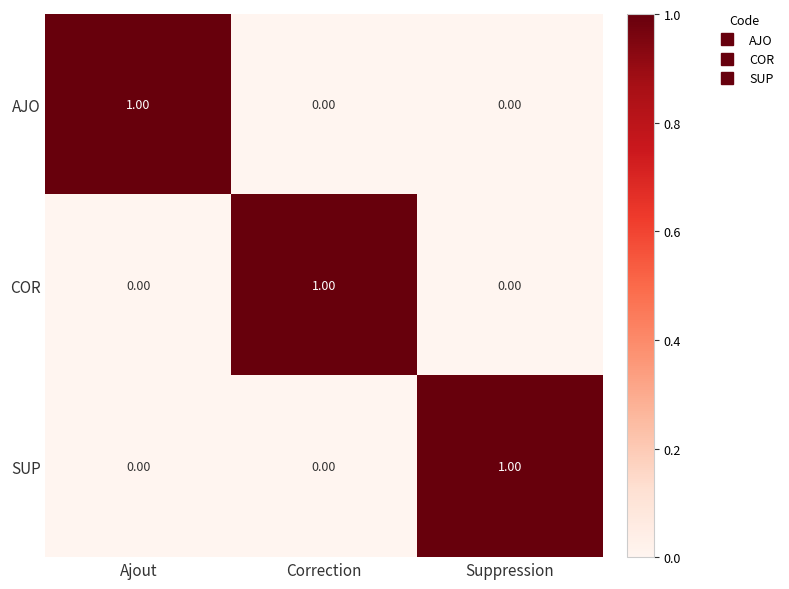

At how many categories does at least one series exceed 0?

3